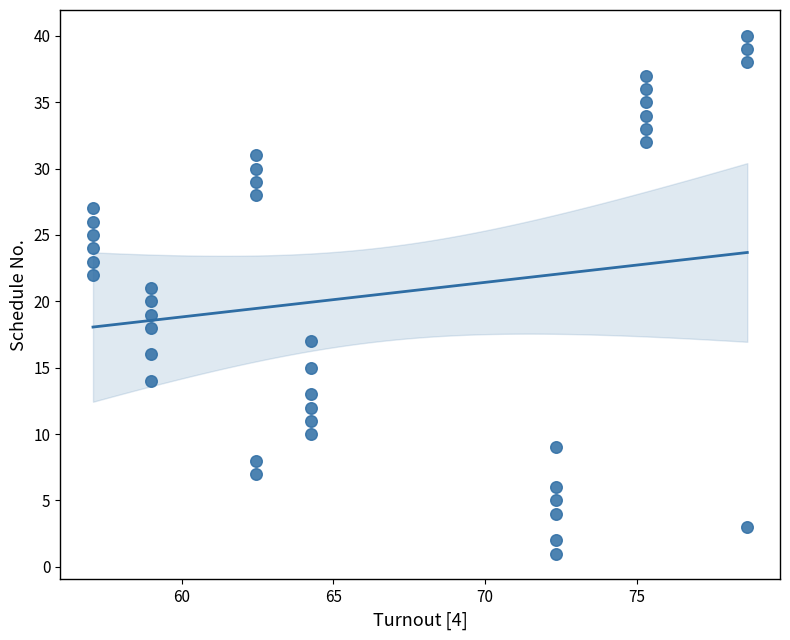

What is the range of Y values (max minus min)?

39